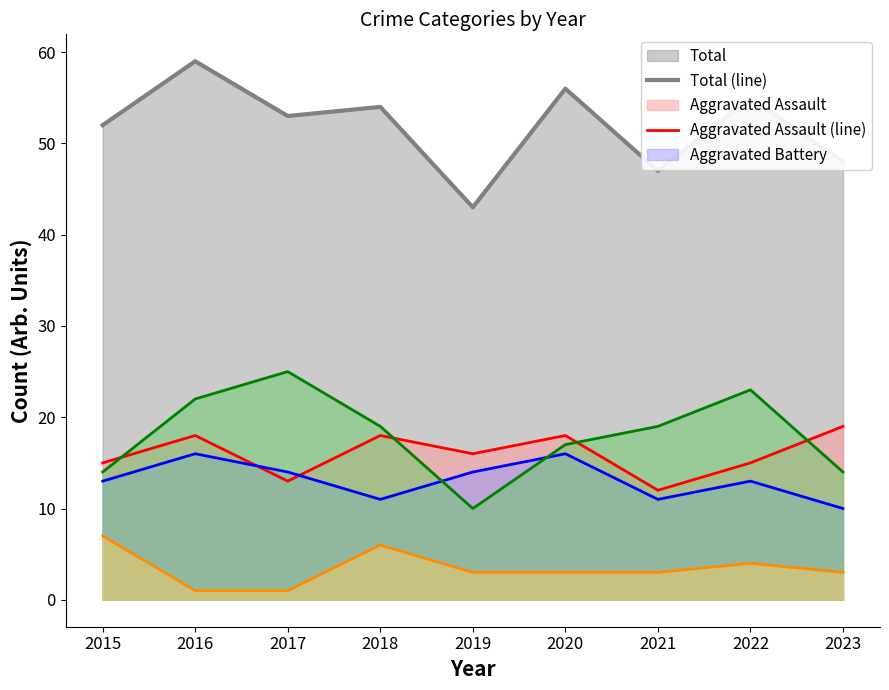

Reading left to right, transcribe all the data shown in this chart.

Total (line): 52	59	53	54	43	56	47	55	48
Aggravated Assault (line): 15	18	13	18	16	18	12	15	19
Aggravated Battery (line): 13	16	14	11	14	16	11	13	10
Robbery (line): 14	22	25	19	10	17	19	23	14
Criminal Sexual Assault (line): 7	1	1	6	3	3	3	4	3